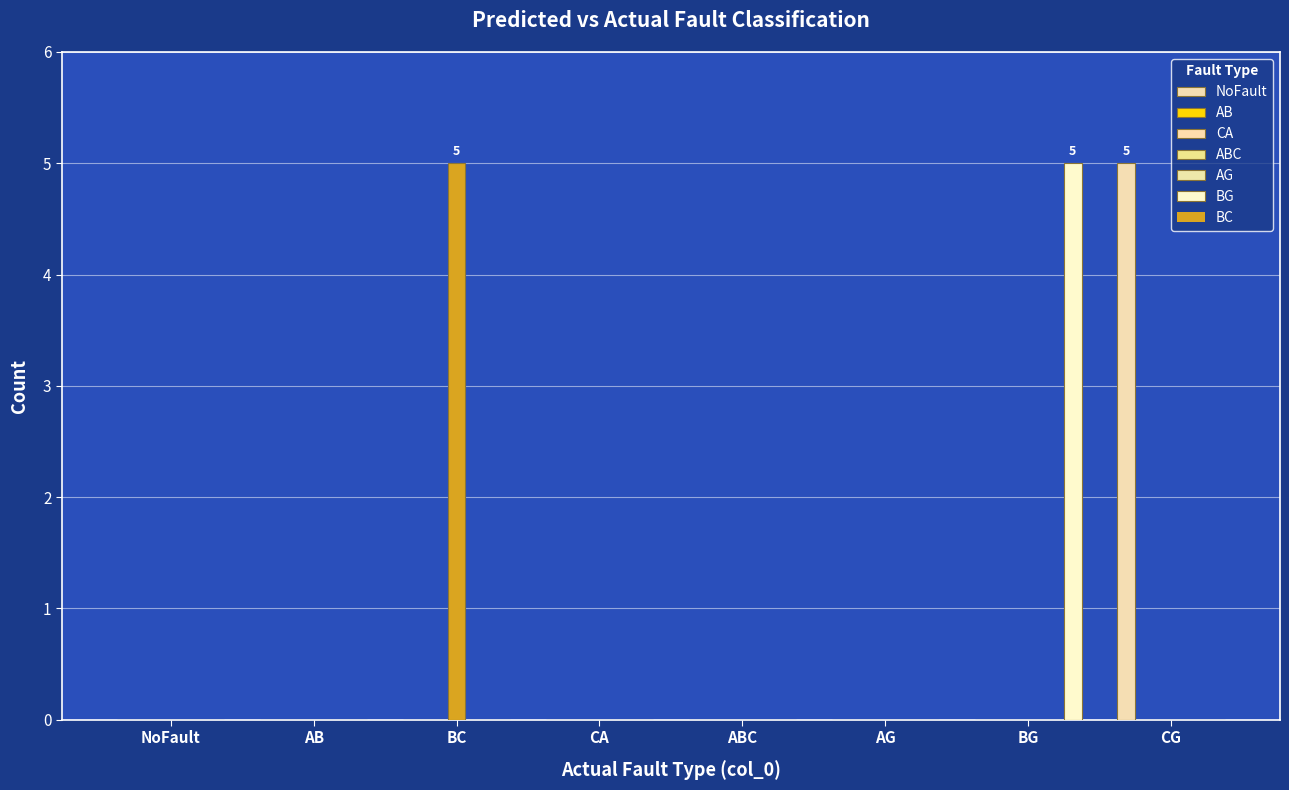

At which category is the sum across all series the highest?

BG